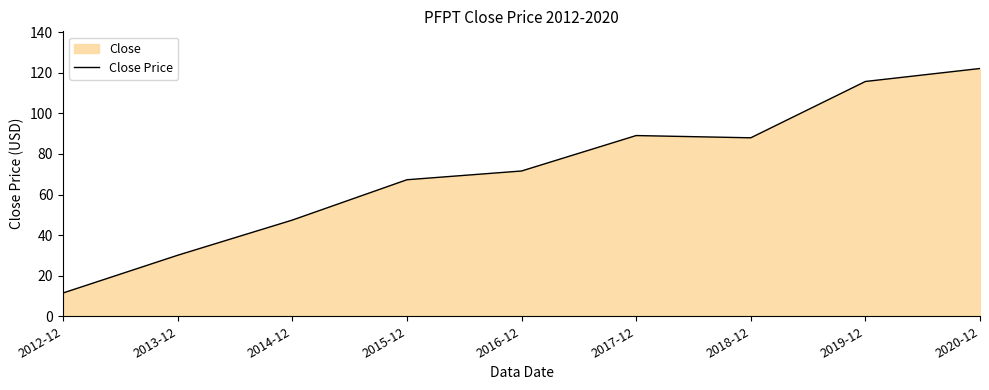

What is the sum of the values at 2012-12 and 2016-12?

83.1